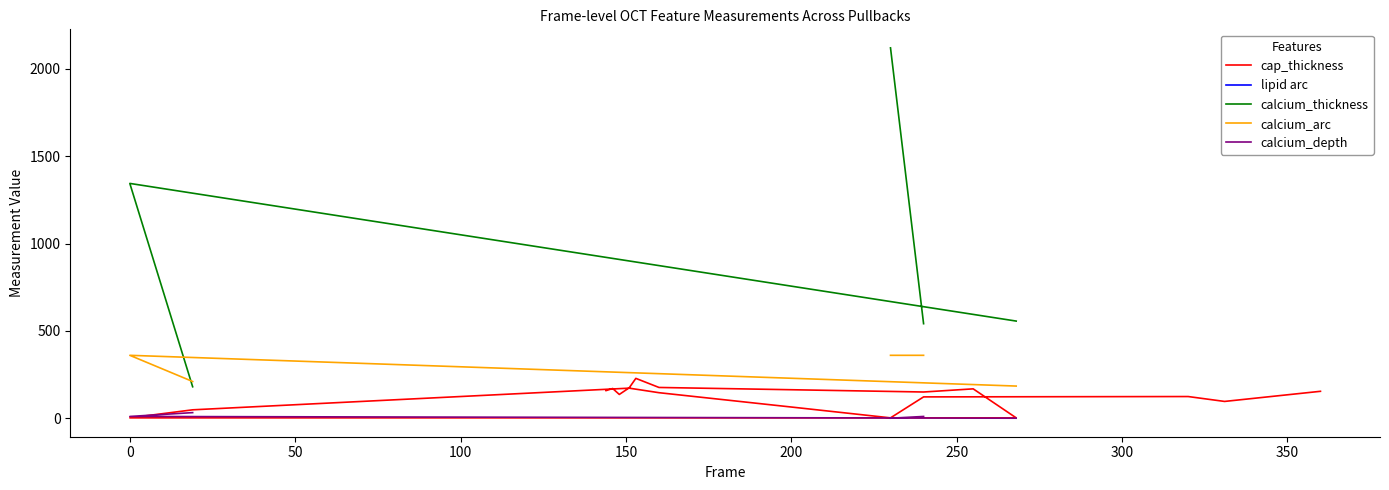

How many interior local valleys does the cap_thickness series have?

4